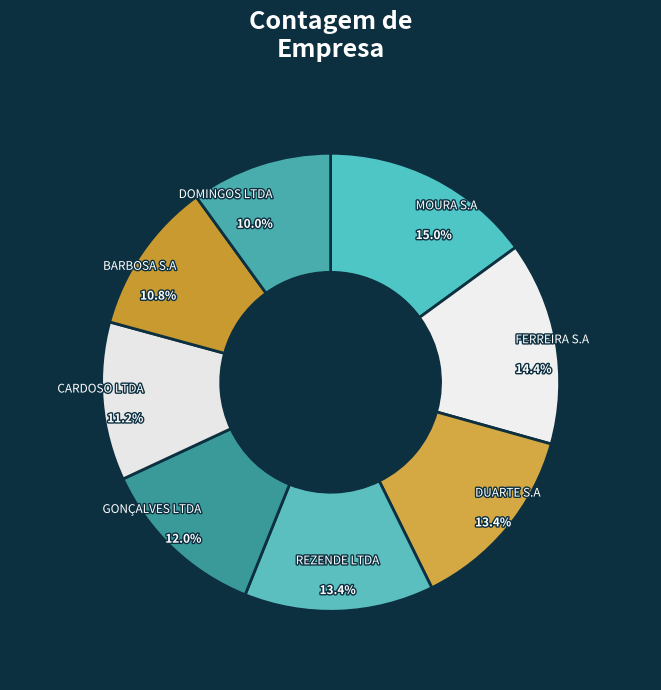

To the nearest percent, what is the difference between the largest and smallest slice percentages?

5%